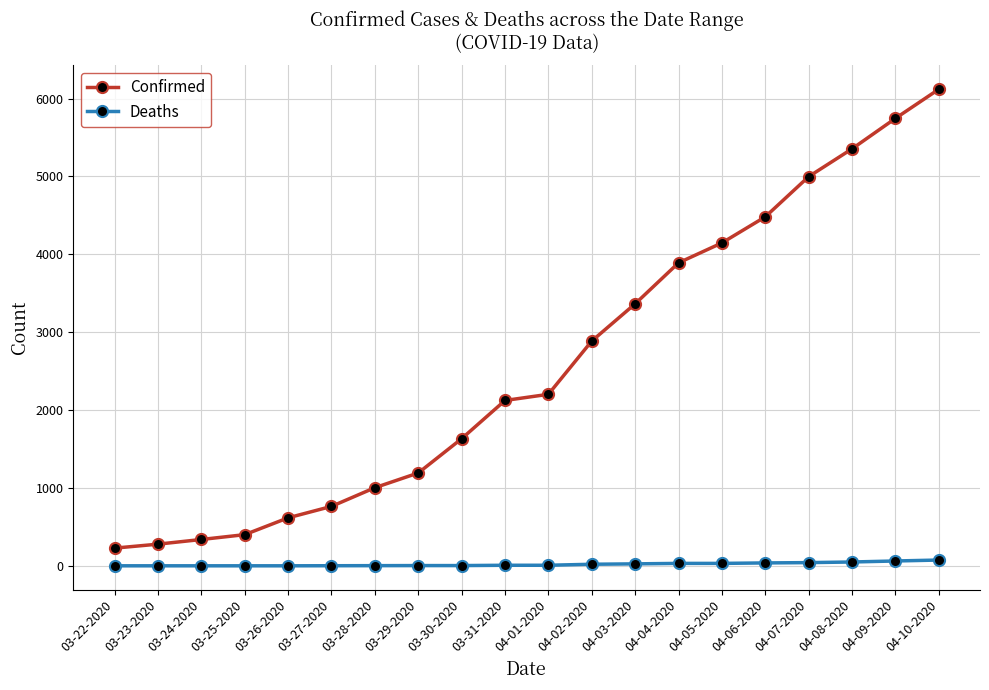

What is the sum of the Deaths values at 04-02-2020 and 04-10-2020?

94